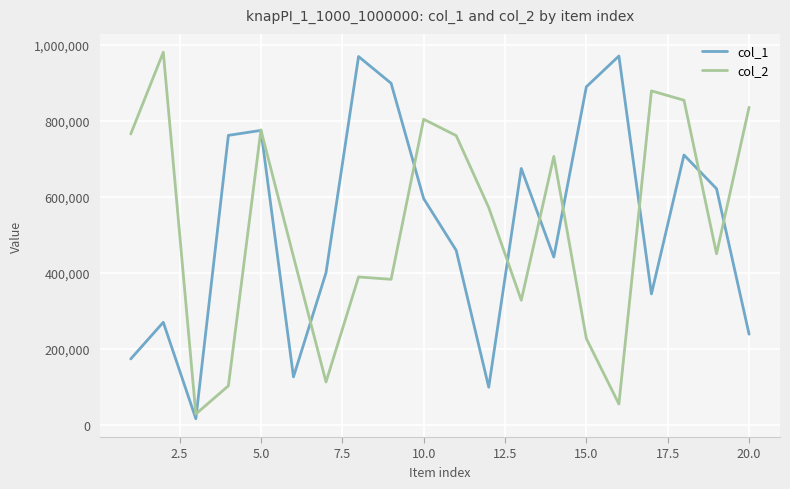

What value does the col_1 series have at 20.0?

238813